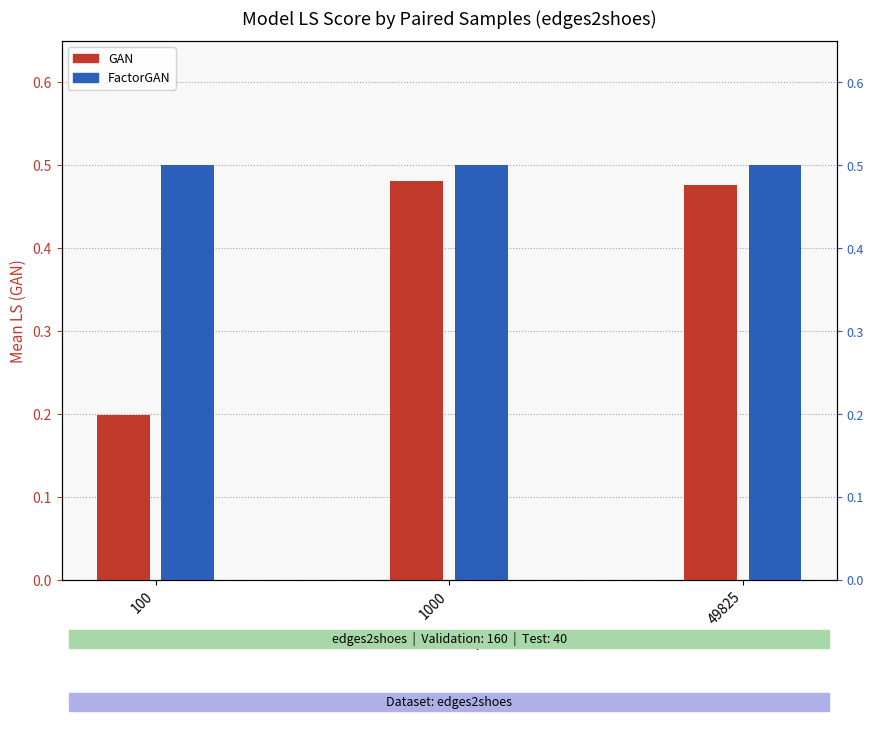

List the labels in order of FactorGAN value, smallest first.

100, 1000, 49825